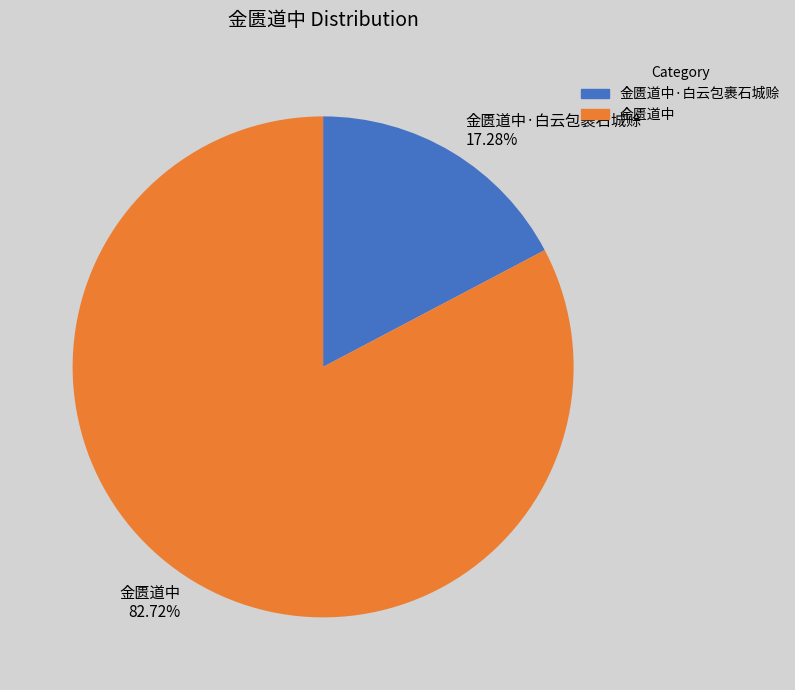

Which category has the smallest portion of the pie?

金匮道中·白云包裹石城赊 17.28%